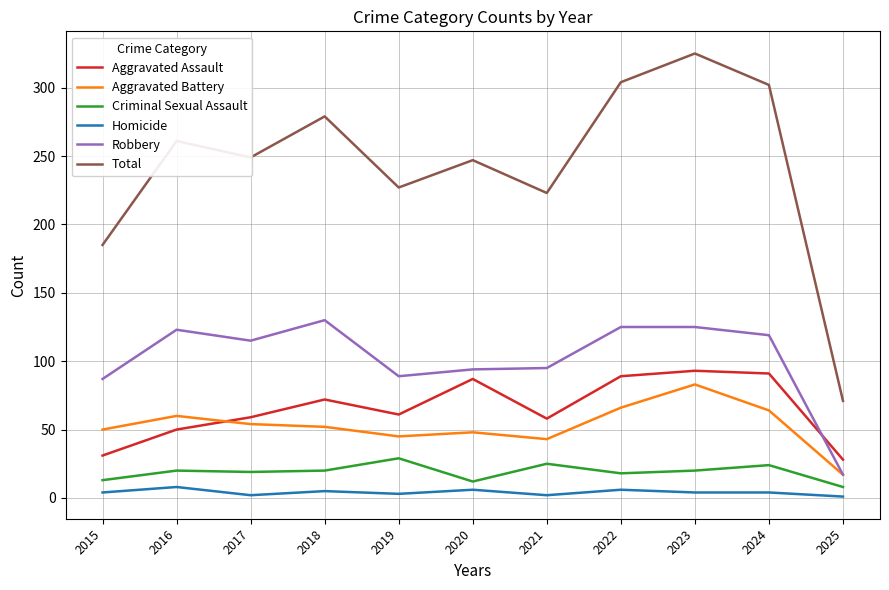

Is it true that Homicide equals 2 at 2017?

True